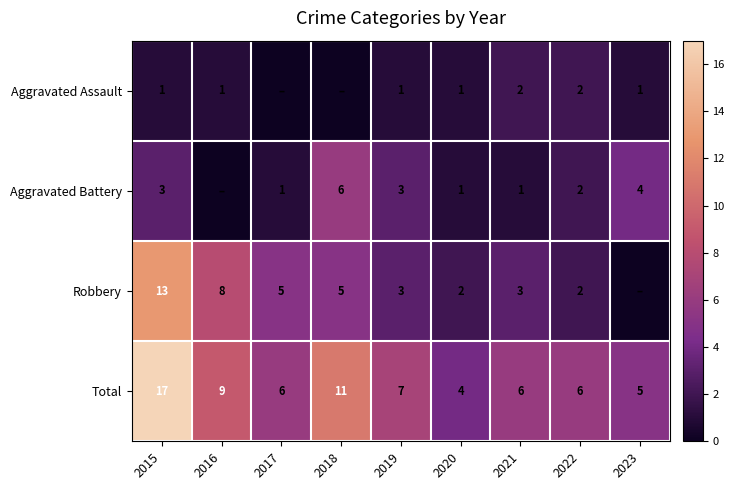

True or false: Total has a value of 8 at 2022.

False